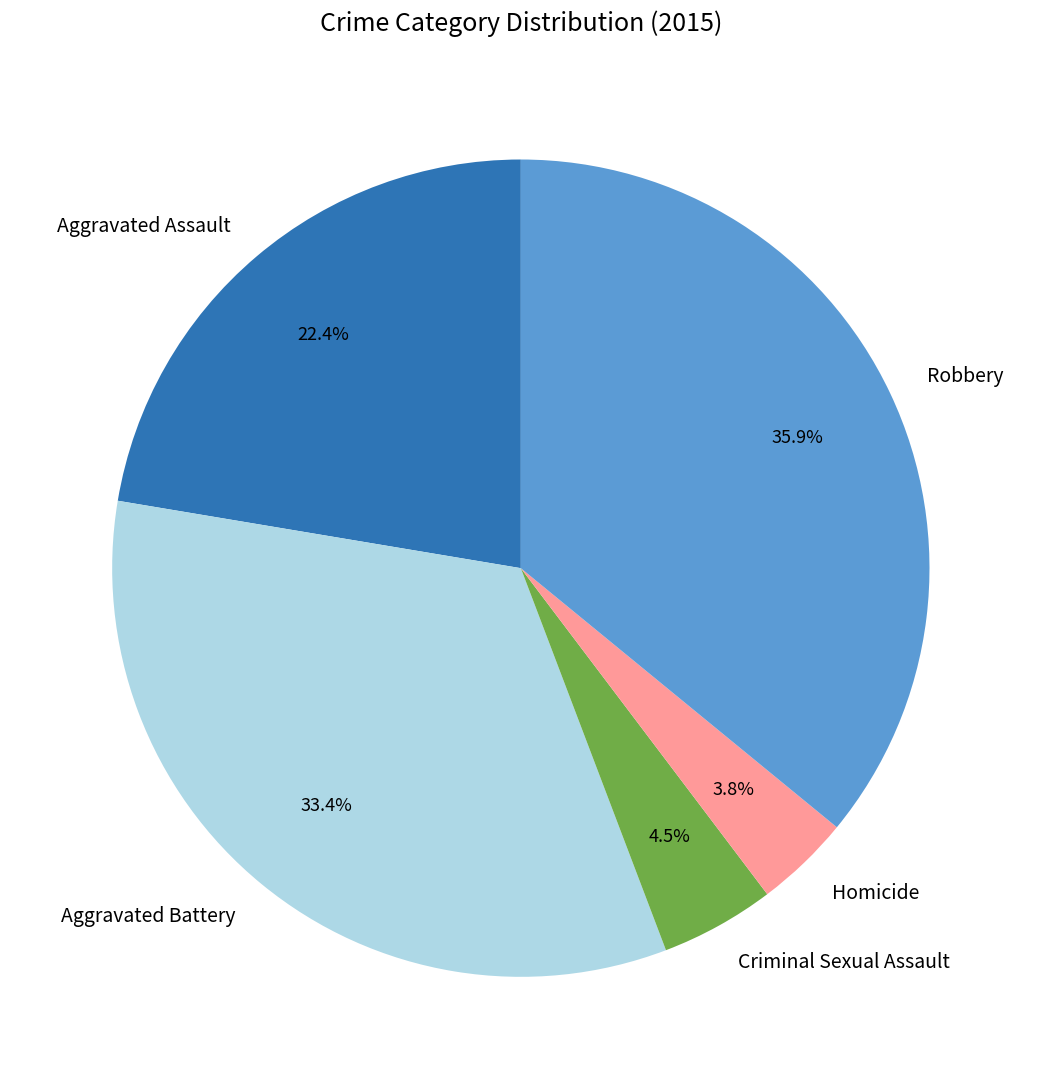

How many segments does this pie chart have?

5